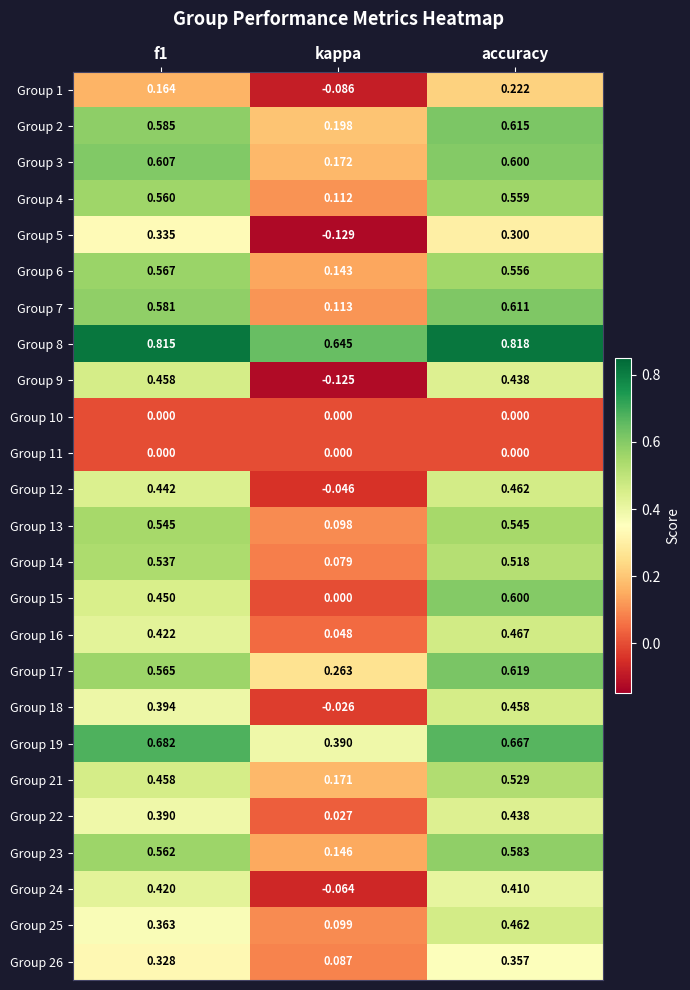

At which label does Group 5 reach its minimum?

kappa